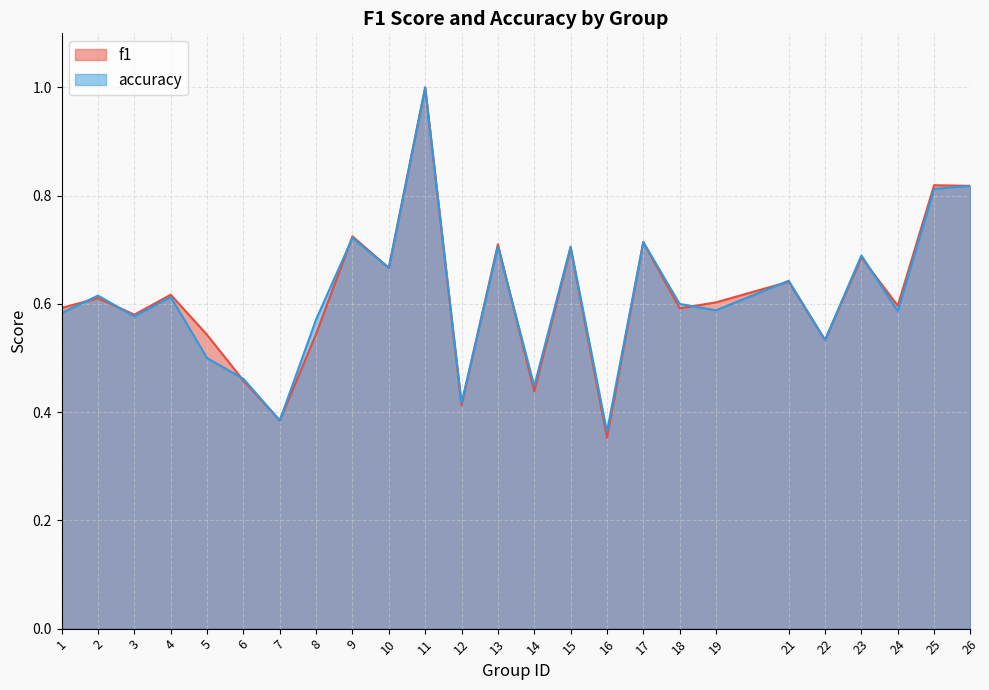

List the series in order of their peak value, lowest first.

f1, accuracy